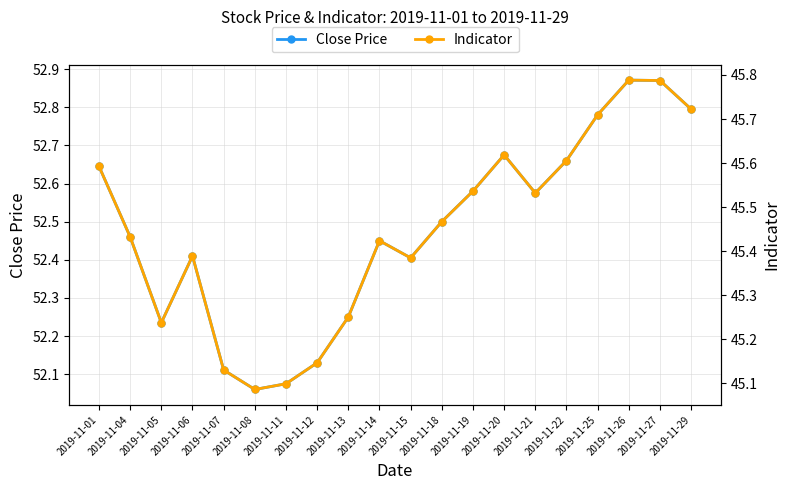

Between 2019-11-07 and 2019-11-01, which is larger?

2019-11-01